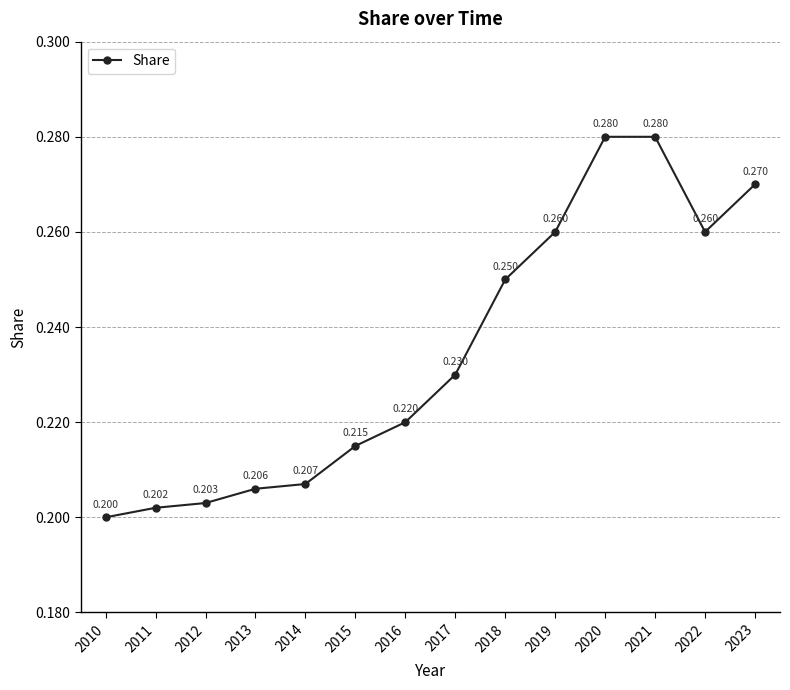

The value at 2014 is 0.2. True or false?

True